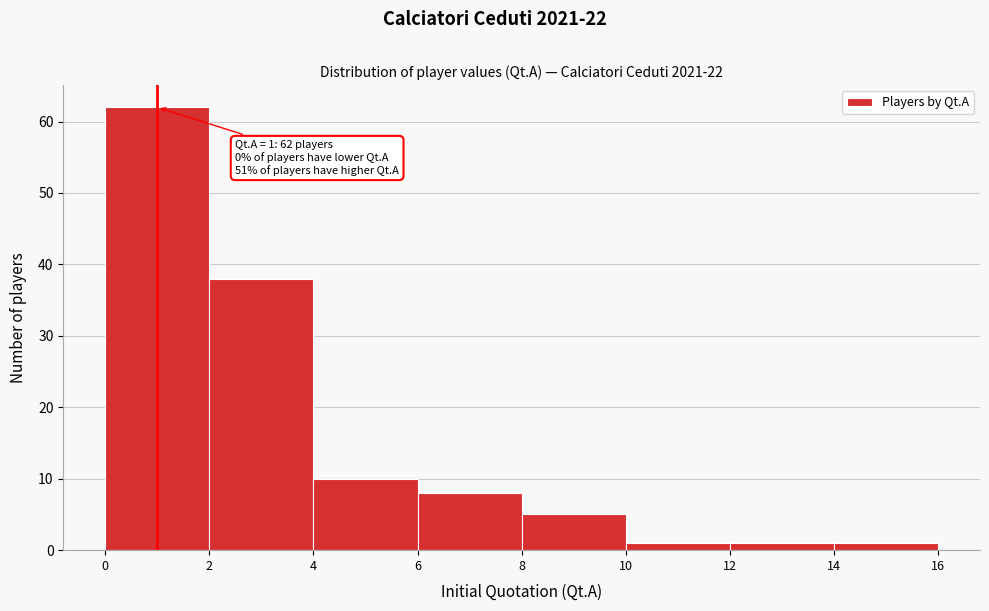

Over which range of the x-axis is the bar tallest?

0 to 2